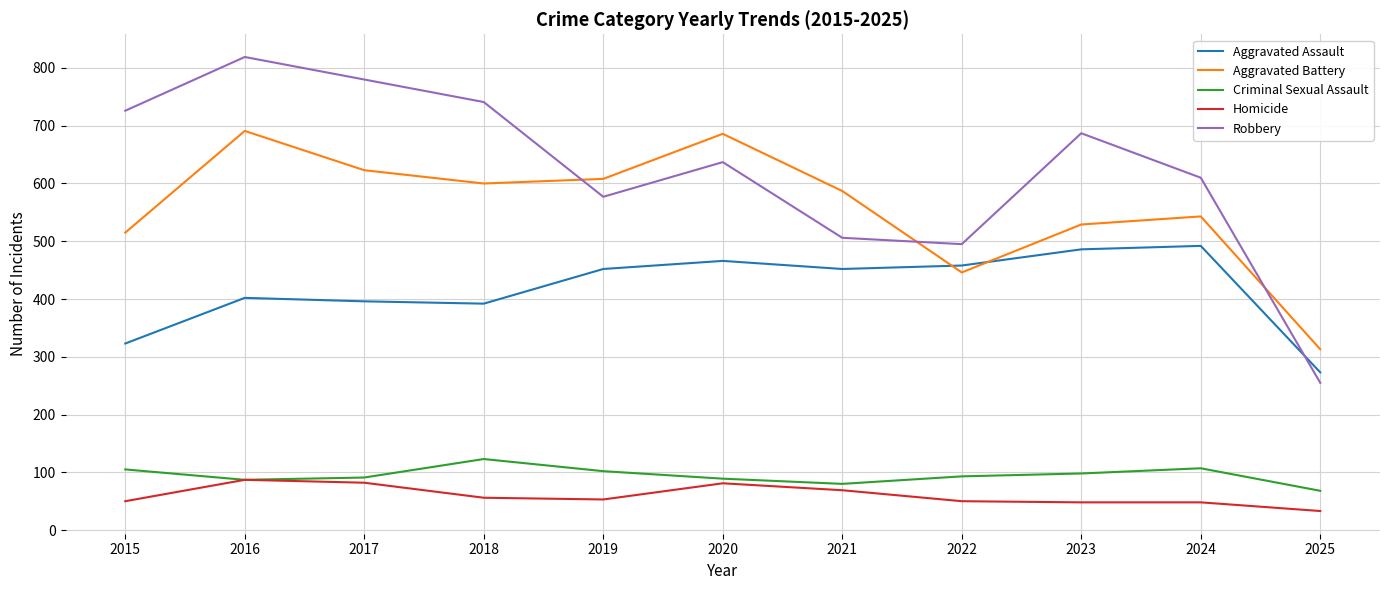

What is the total value across all series at 2021?

1694